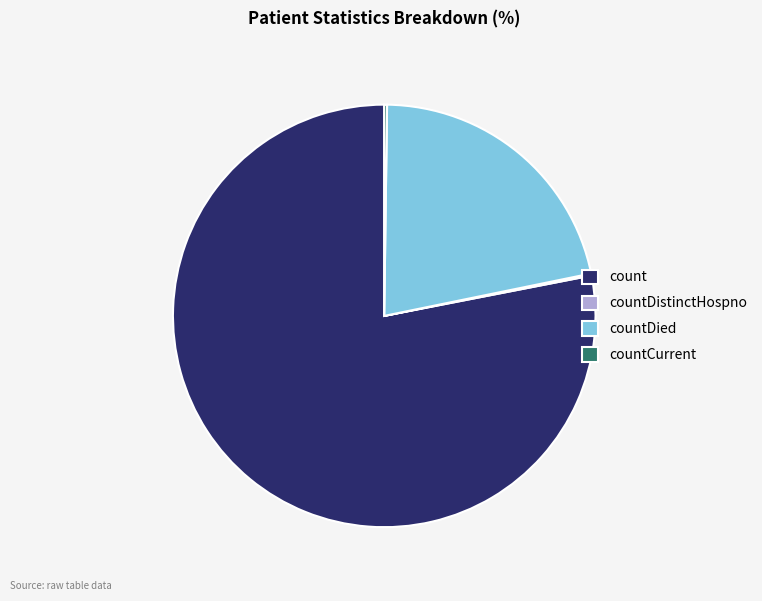

Which slice is the largest?

count